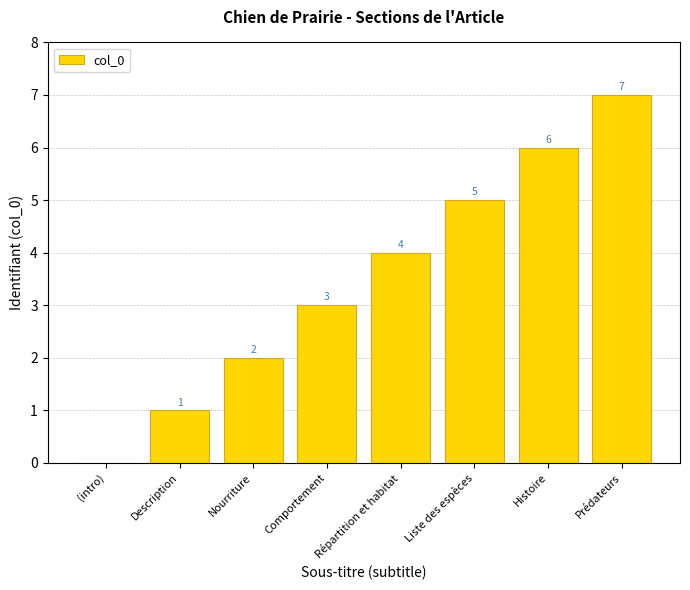

At which category does the chart reach its peak across all series?

Prédateurs